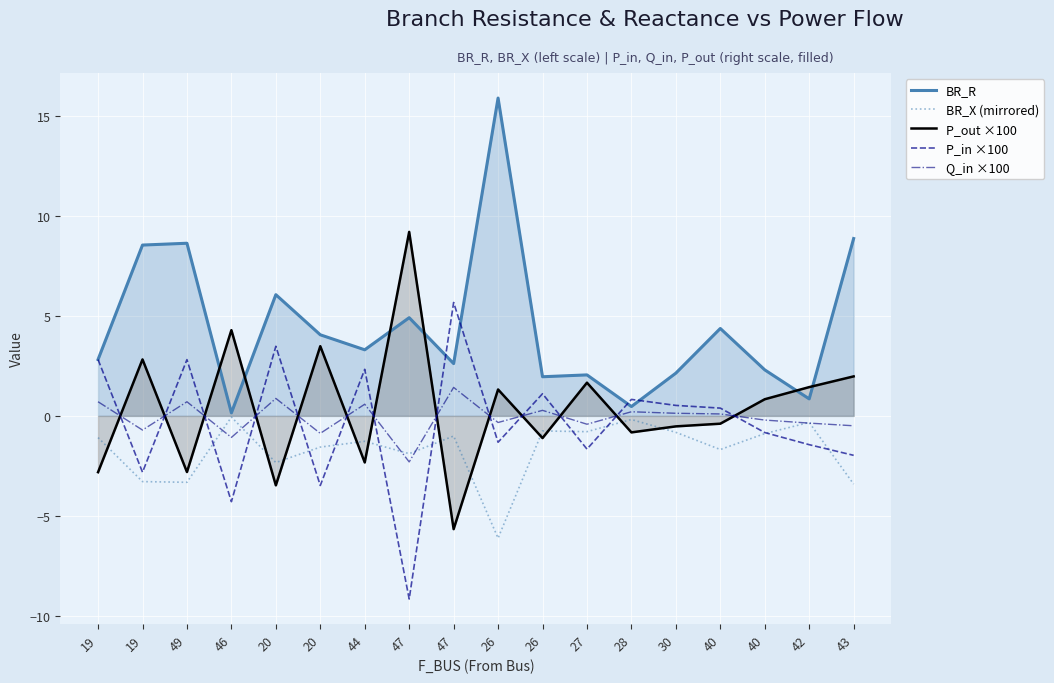

Where is Q_in ×100 nearest to the value 0?

40